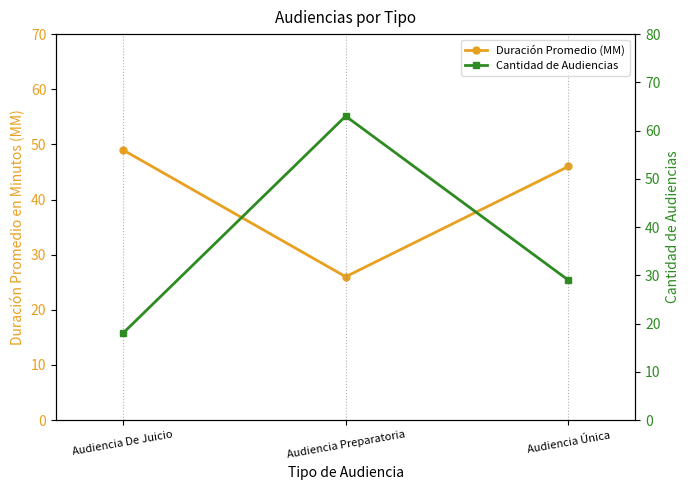

Reading left to right, extract all data points from this chart.

Duración Promedio (MM): Audiencia De Juicio=49	Audiencia Preparatoria=26	Audiencia Única=46
Cantidad de Audiencias: Audiencia De Juicio=18	Audiencia Preparatoria=63	Audiencia Única=29